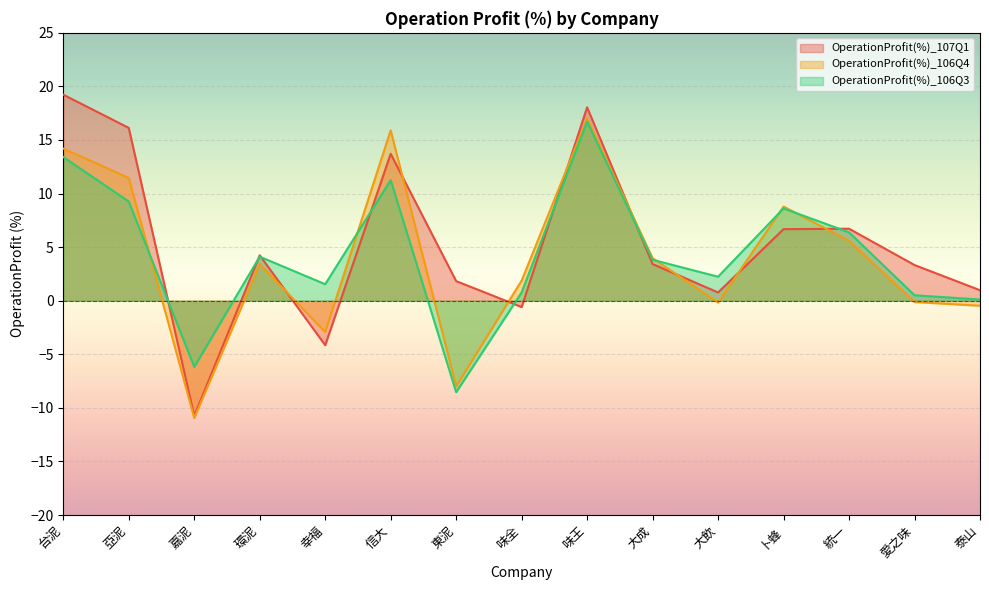

What value does the OperationProfit(%)_106Q4 series have at 統一?

5.6